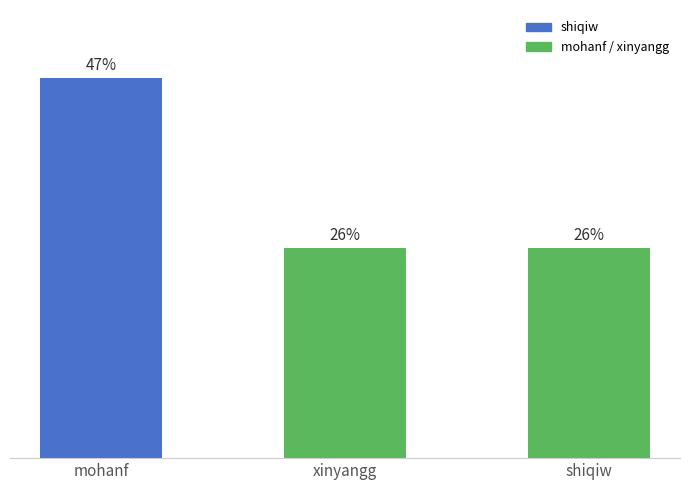

Which label corresponds to the largest value in the chart?

mohanf